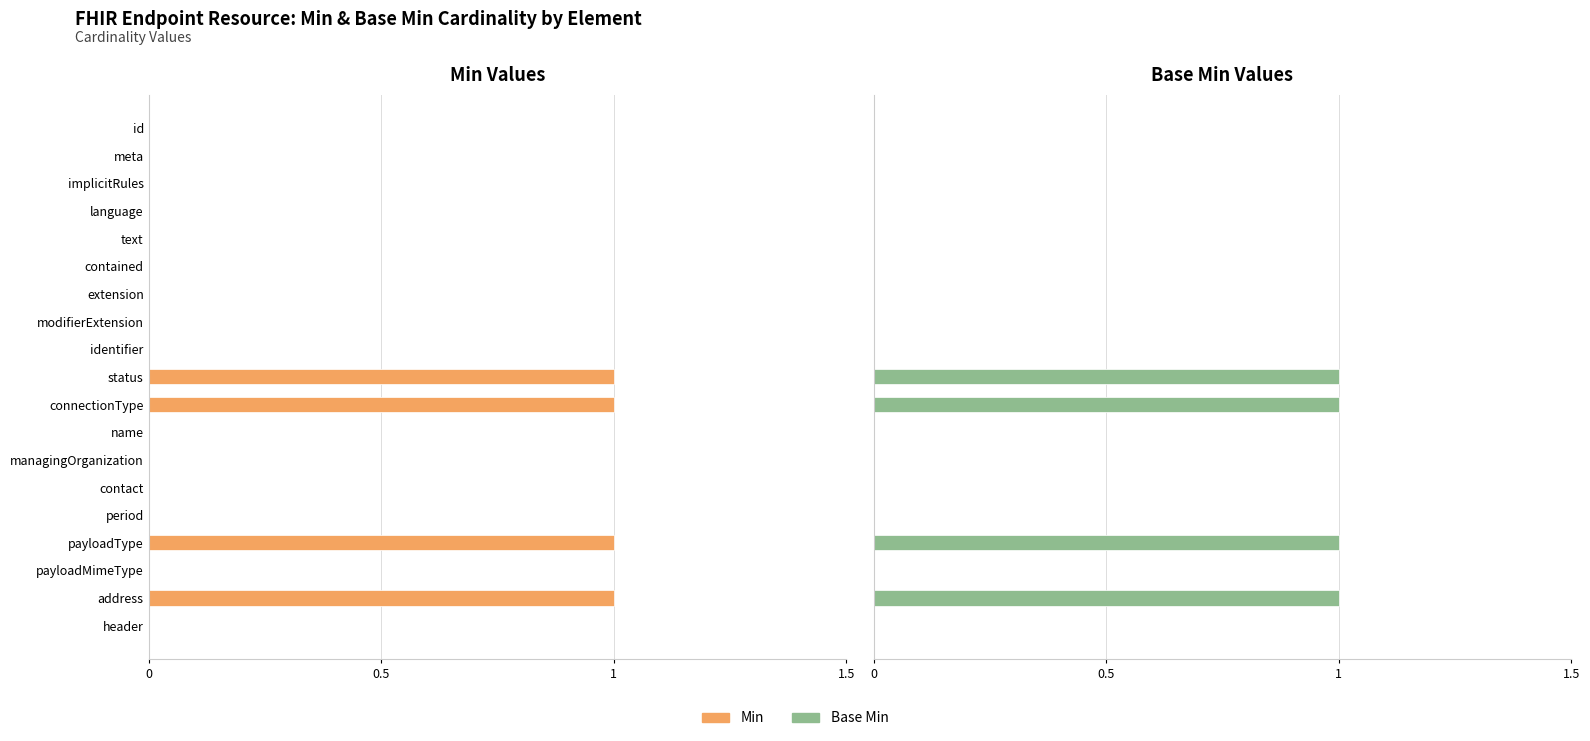

Does the chart contain stacked bars?

No